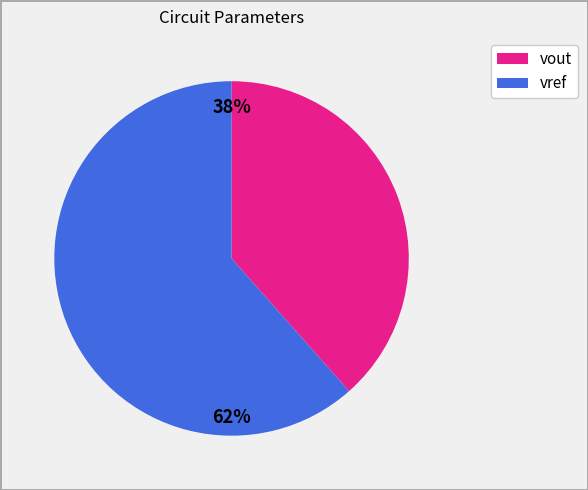

Is there a majority slice in this chart?

Yes